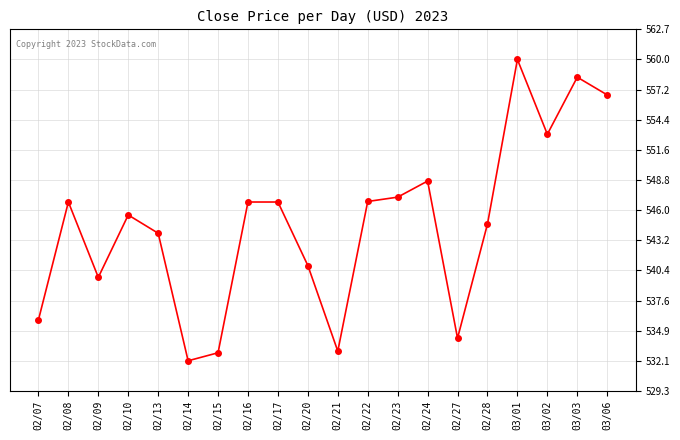

Where is the first local minimum?

02/09